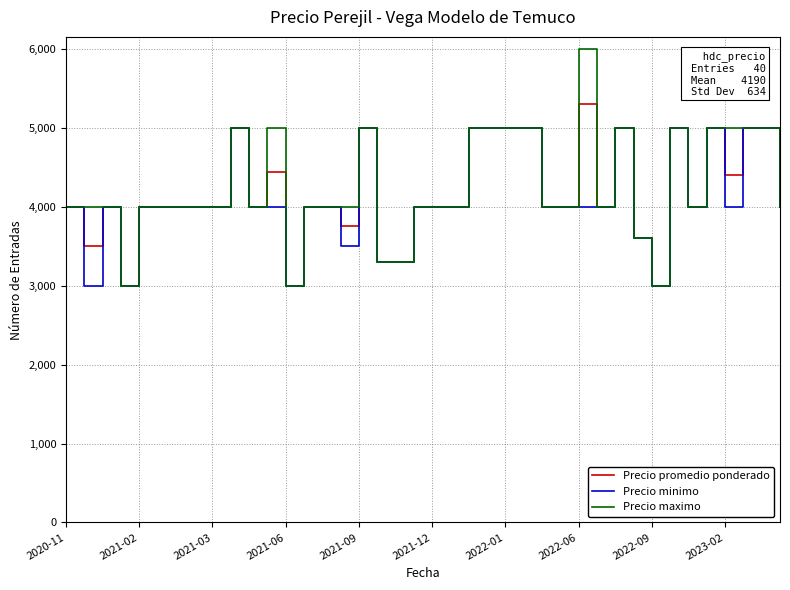

What is the maximum value for Precio promedio ponderado?

5300